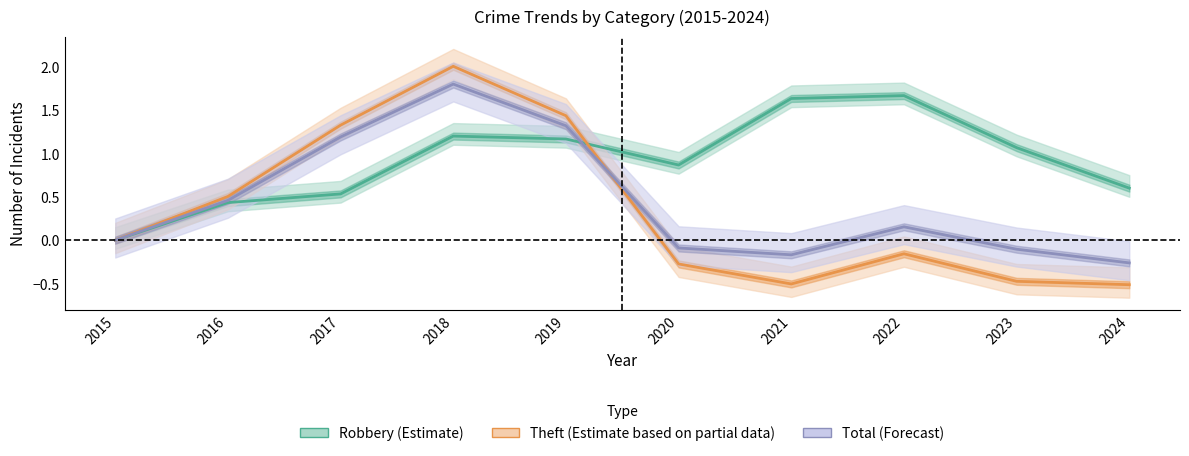

What is the maximum value shown in the chart?

2.0